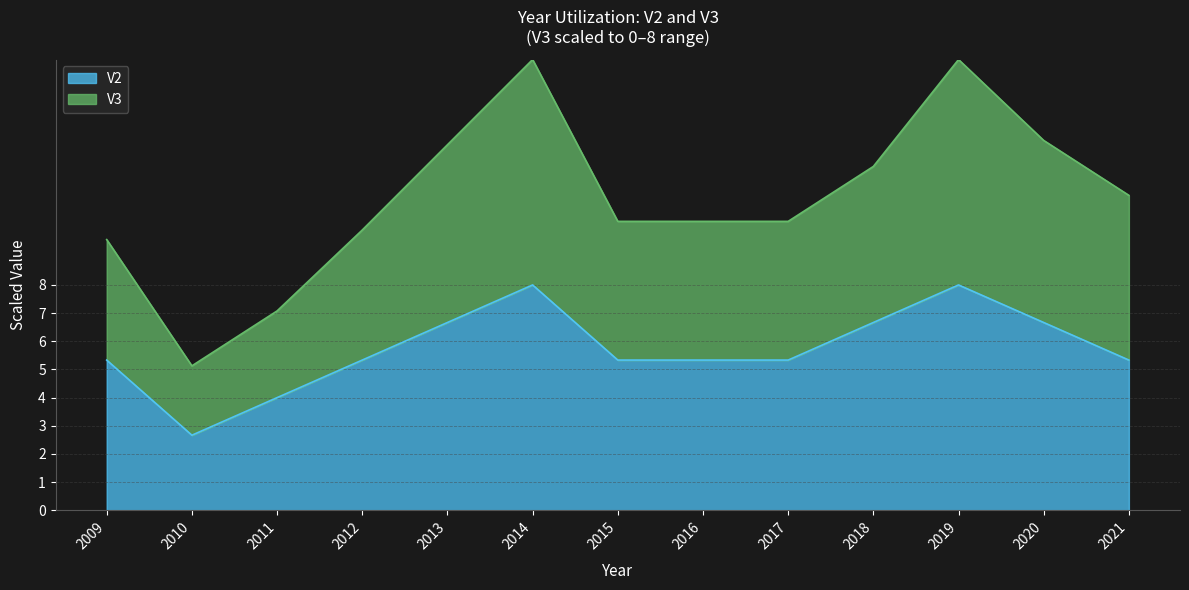

What is the minimum value shown in the chart?

2.7